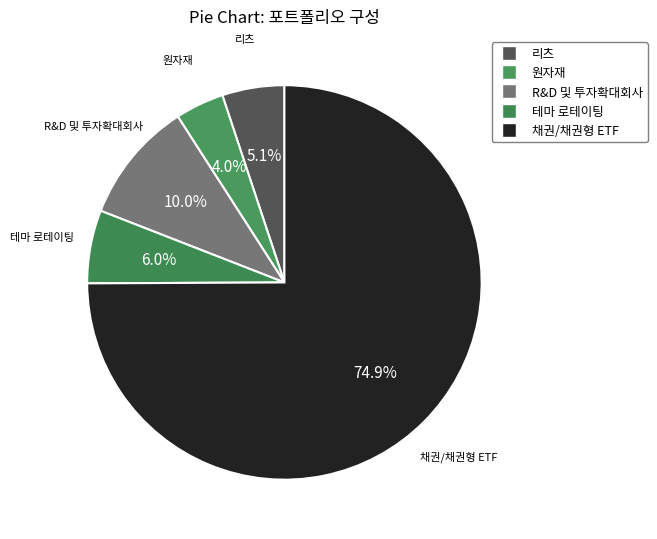

To the nearest percent, what portion does 채권/채권형 ETF represent?

75%